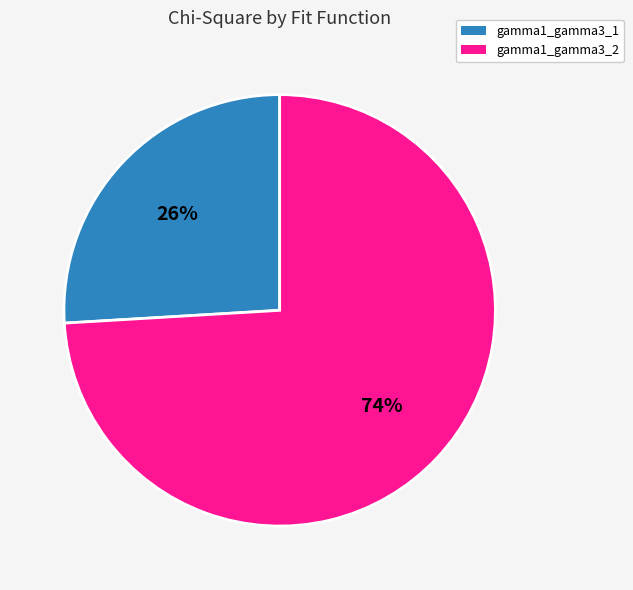

Is there any slice that represents more than half of the pie?

Yes